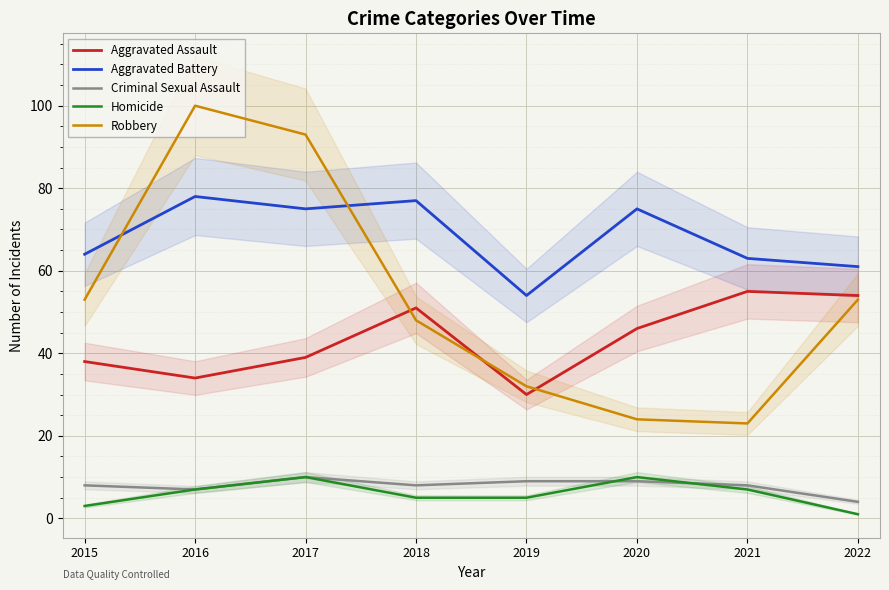

At which category does the chart reach its peak across all series?

2016